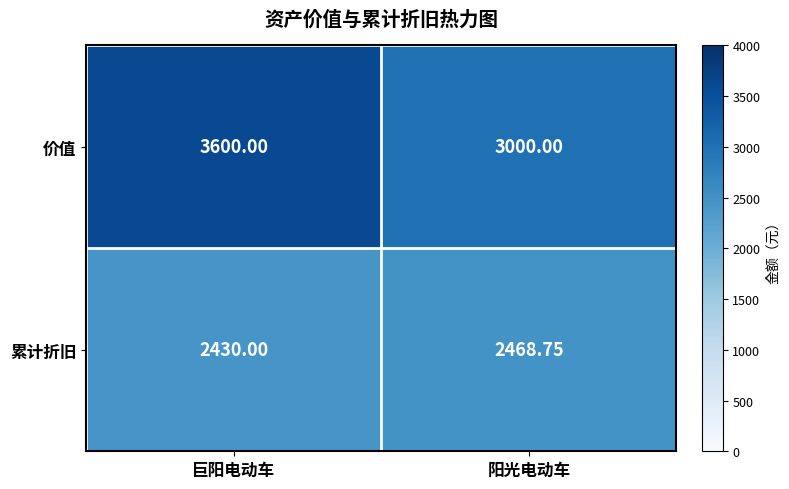

Which series changed the most between 巨阳电动车 and 阳光电动车?

价值